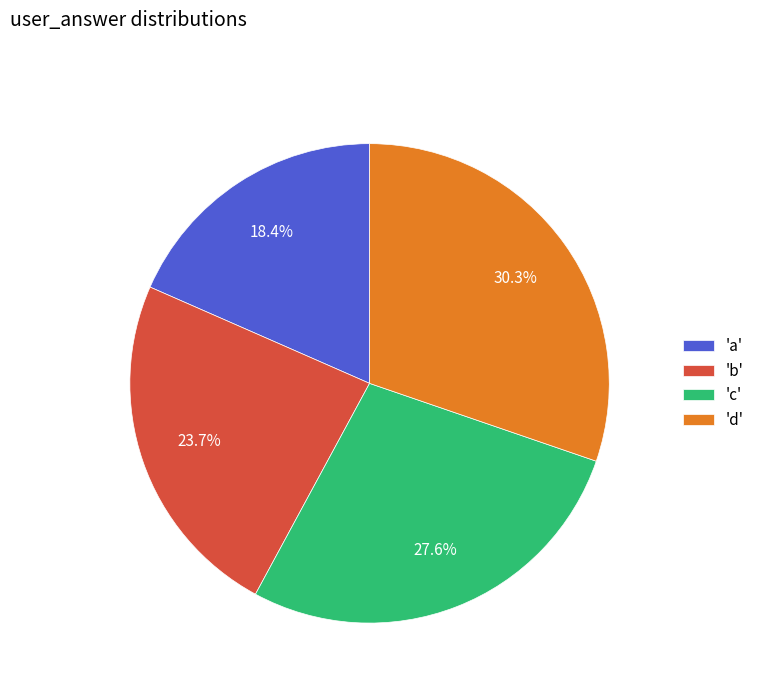

What is the total percentage of 'd' and 'a'?

48.7%